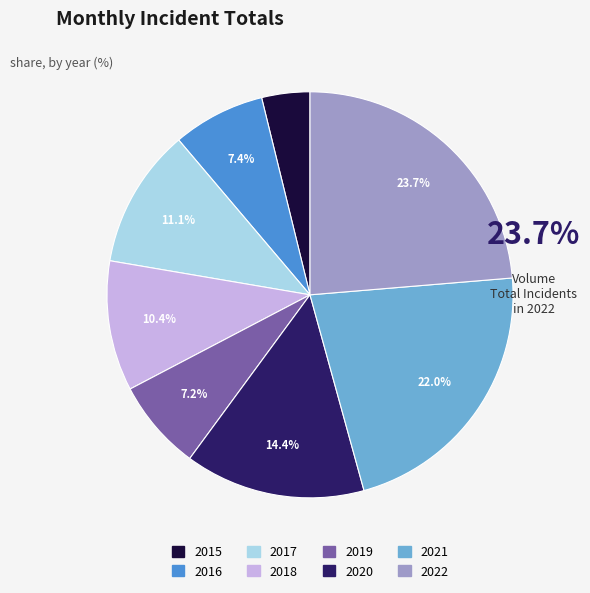

Combined, do 2021 and 2017 account for over 50%?

No